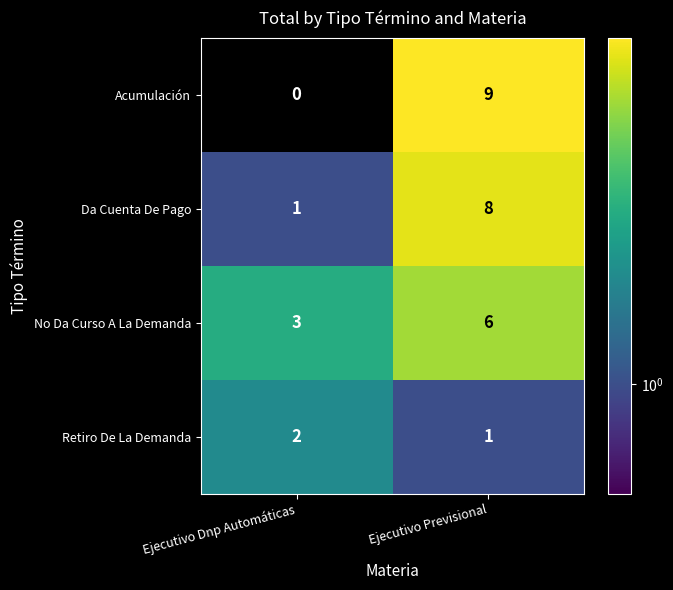

Reading left to right, list all the values displayed in this chart.

Acumulación: 0	9
Da Cuenta De Pago: 1	8
No Da Curso A La Demanda: 3	6
Retiro De La Demanda: 2	1